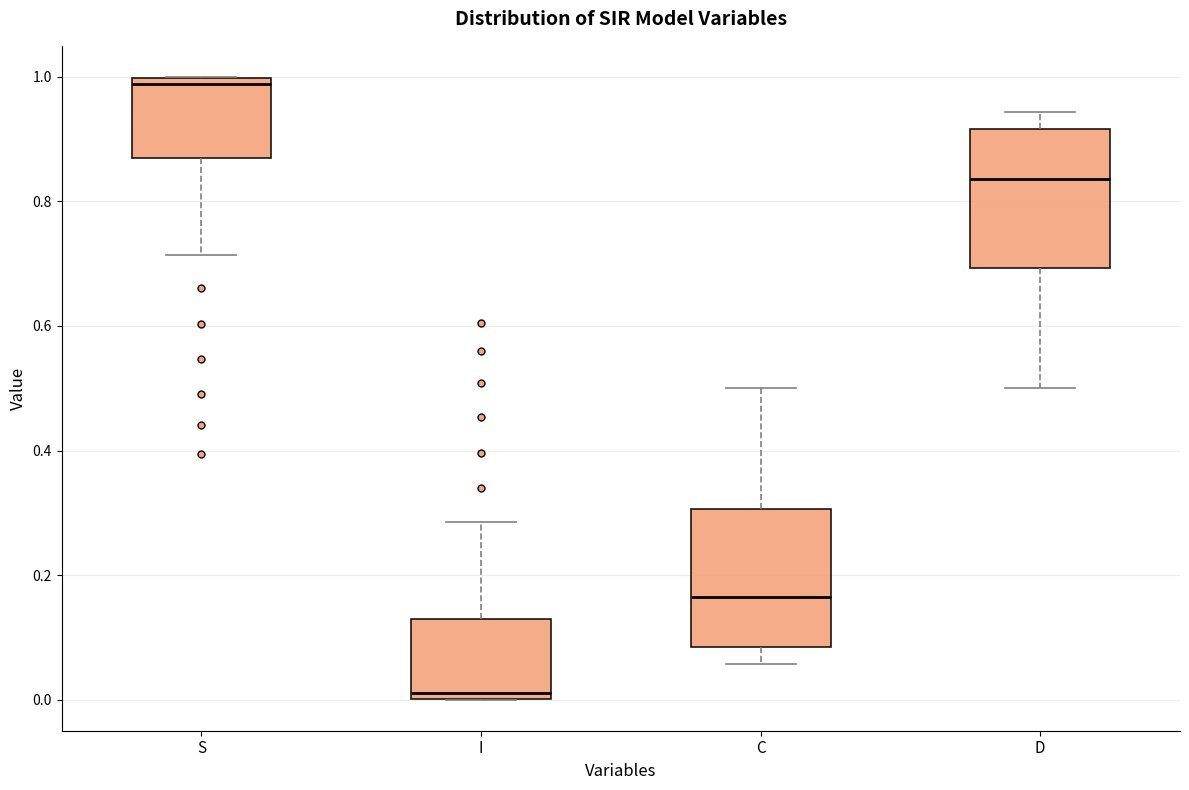

Which box's median line is the highest?

S